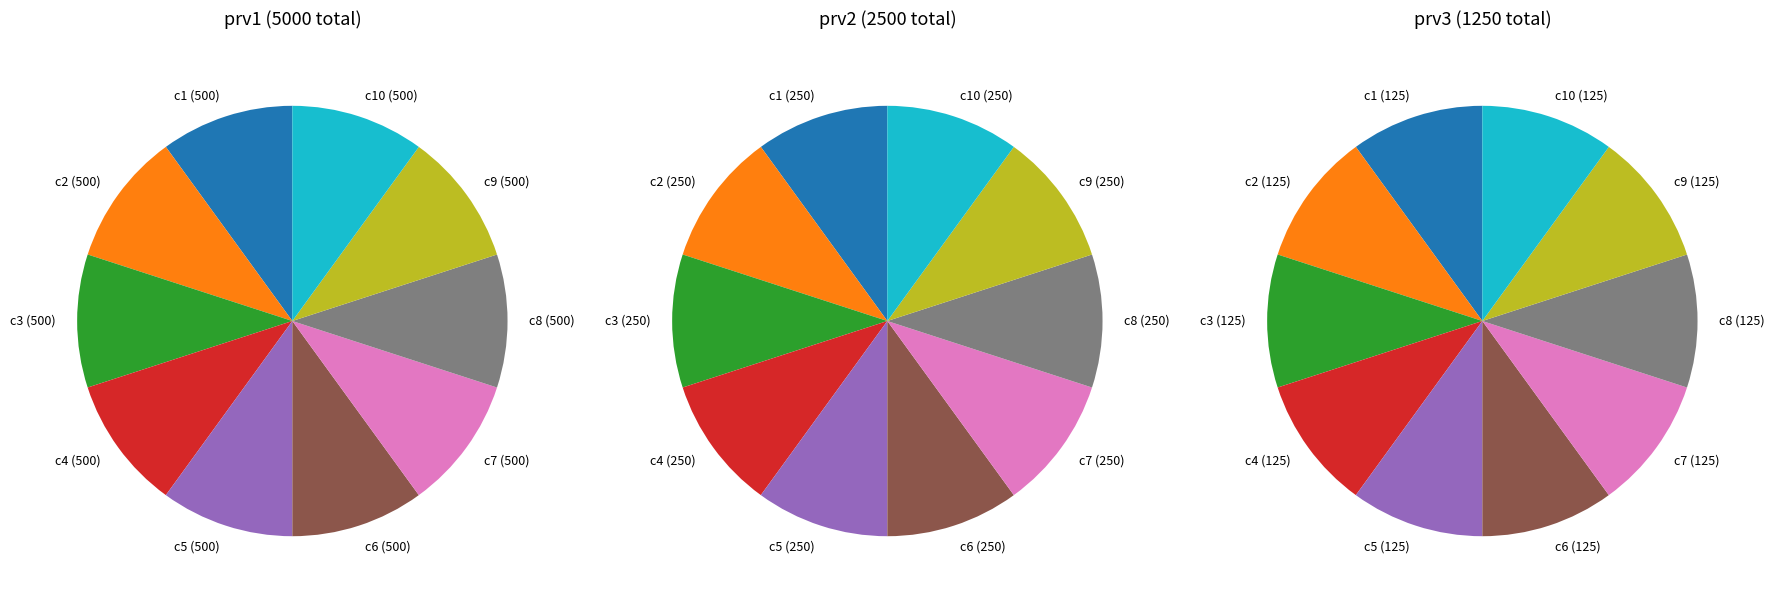

What percentage is the c8 slice, to the nearest percent?

10%